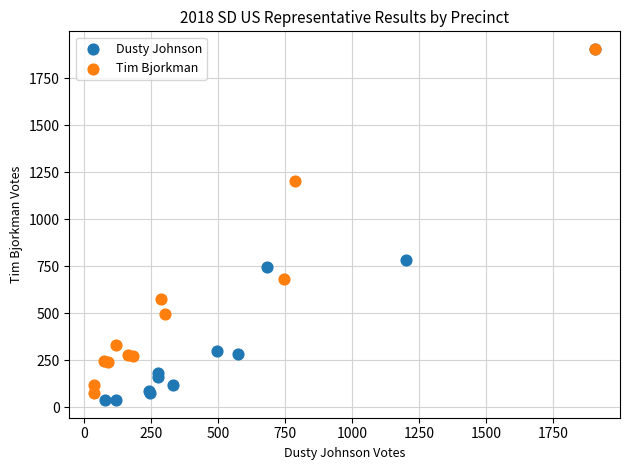

Which series contains the lowest Y value?

Dusty Johnson